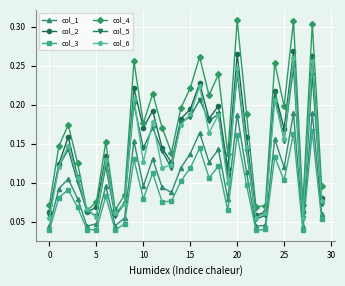

True or false: col_6 and col_1 cross at least once.

False